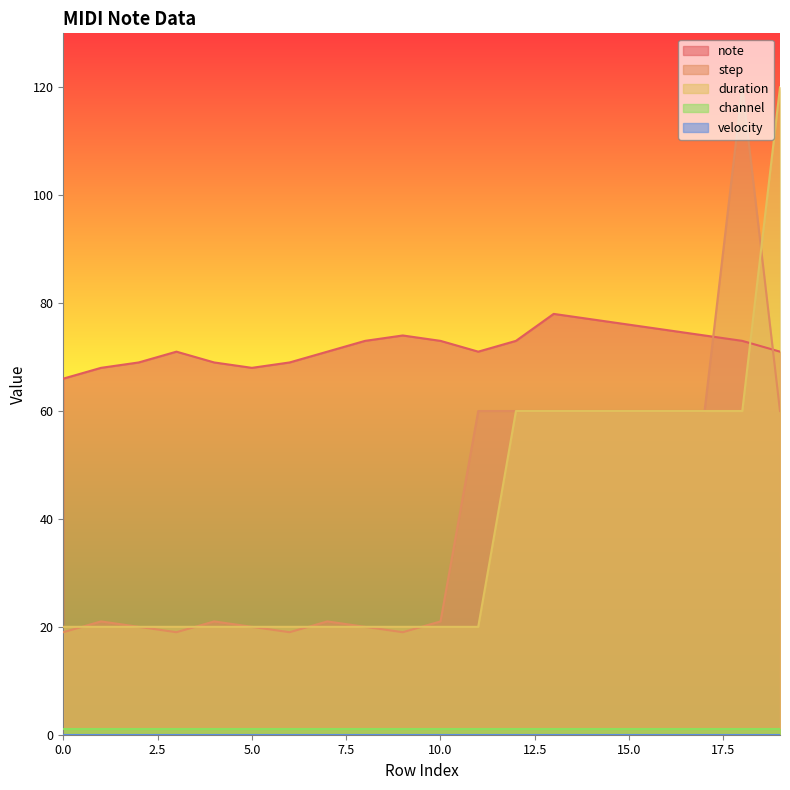

What is the greatest value displayed?

120